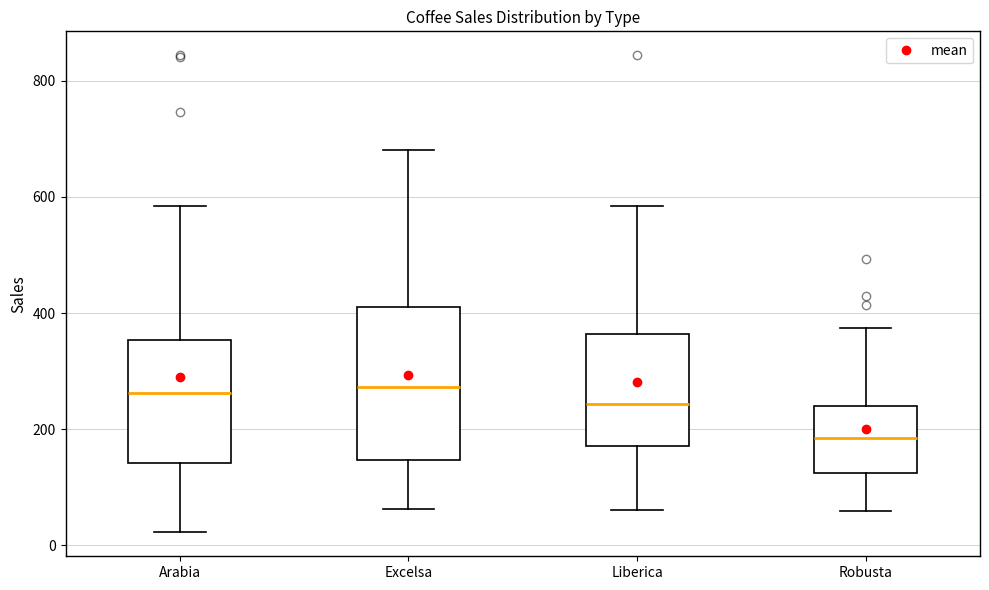

Which box's median line is the lowest?

Robusta